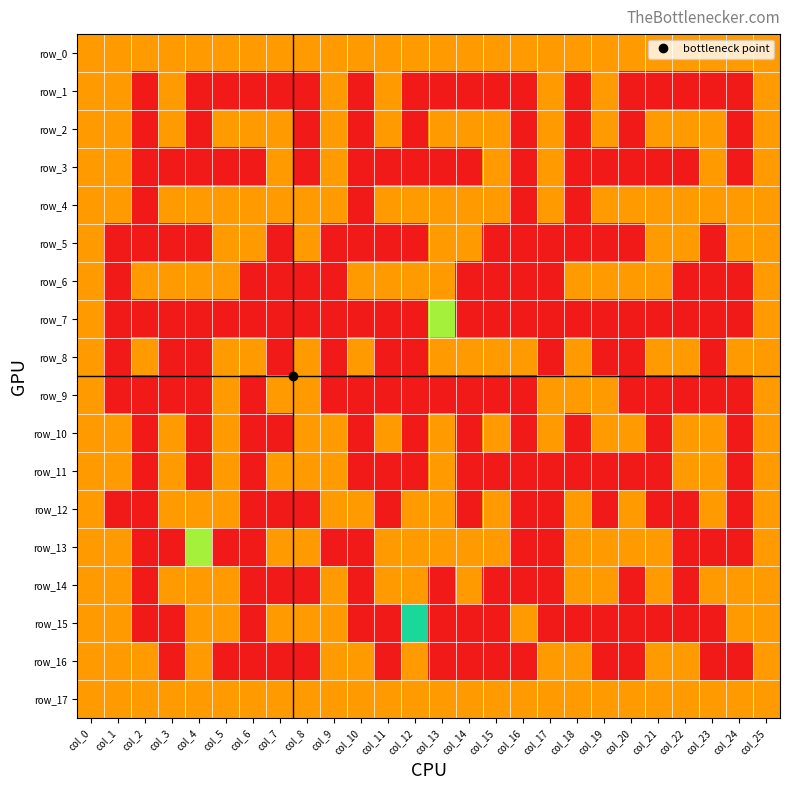

How many series are shown in this chart?

18